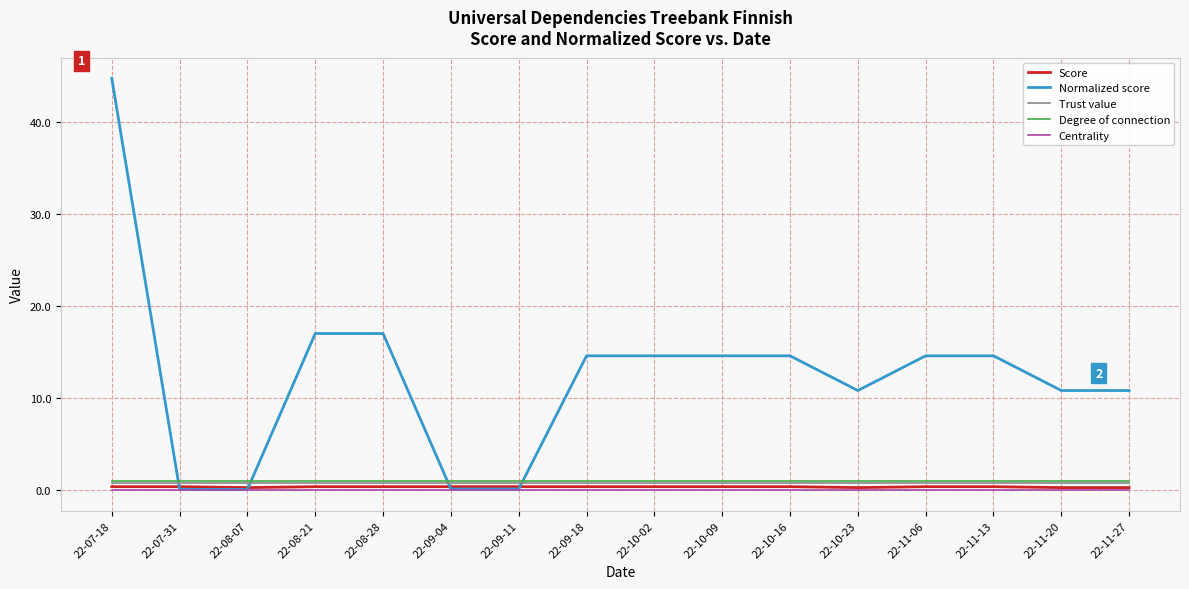

How many Score values are between 0 and 1?

16